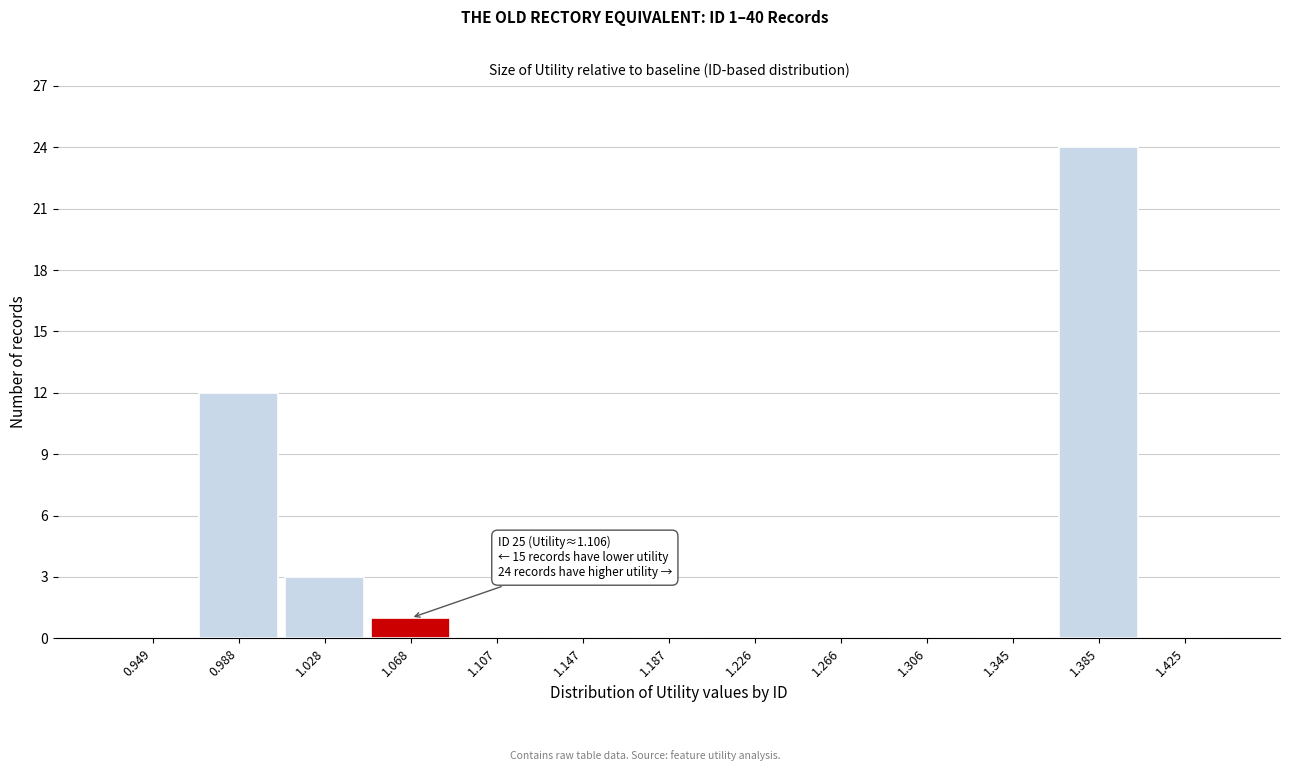

Reading left to right, extract all data points from this chart.

0.949=0	0.988=12	1.028=3	1.068=1	1.107=0	1.147=0	1.187=0	1.226=0	1.266=0	1.306=0	1.345=0	1.385=24	1.425=0